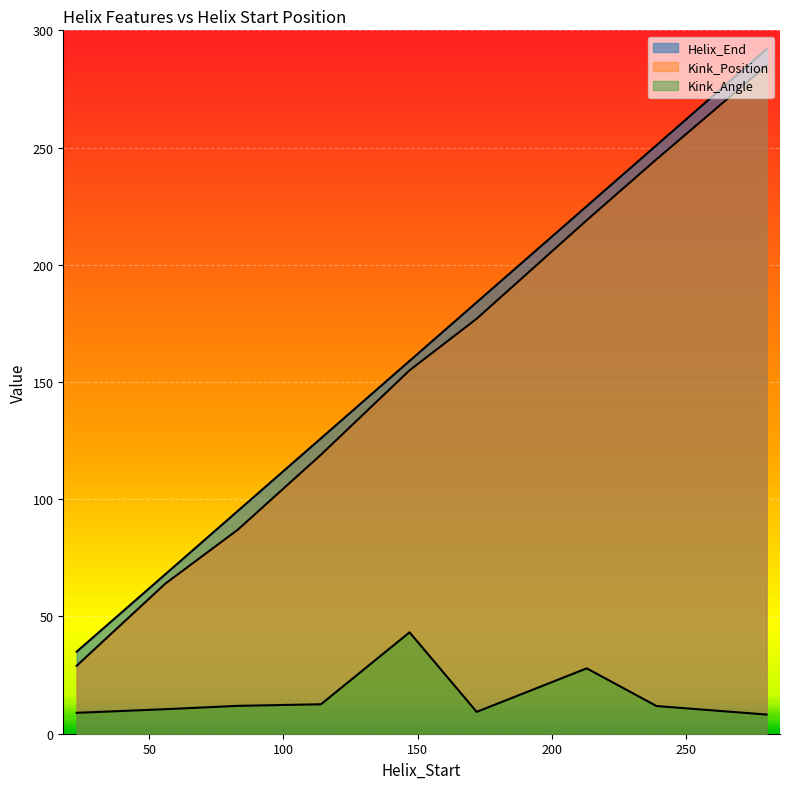

What is the value of the Kink_Position point at the 9th from the left?

285.0